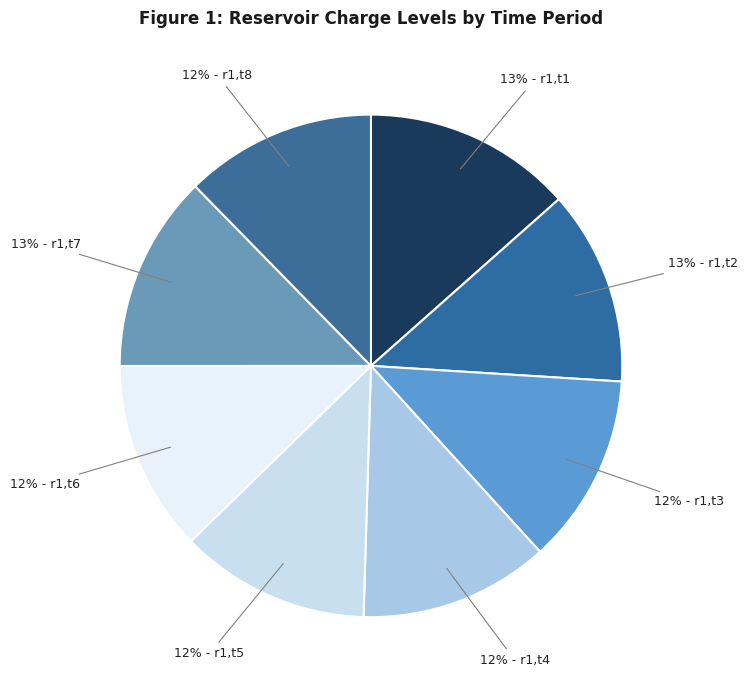

To the nearest percent, what is the average slice percentage?

12%